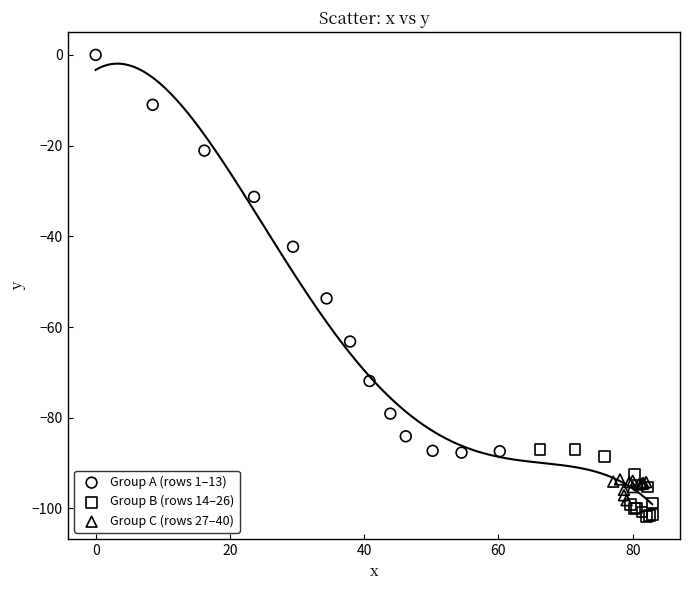

Which series contains the highest Y value?

Group A (rows 1–13)